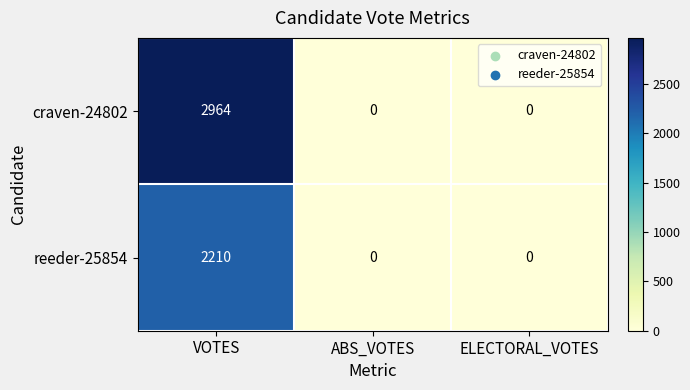

What is the maximum value for reeder-25854?

2210